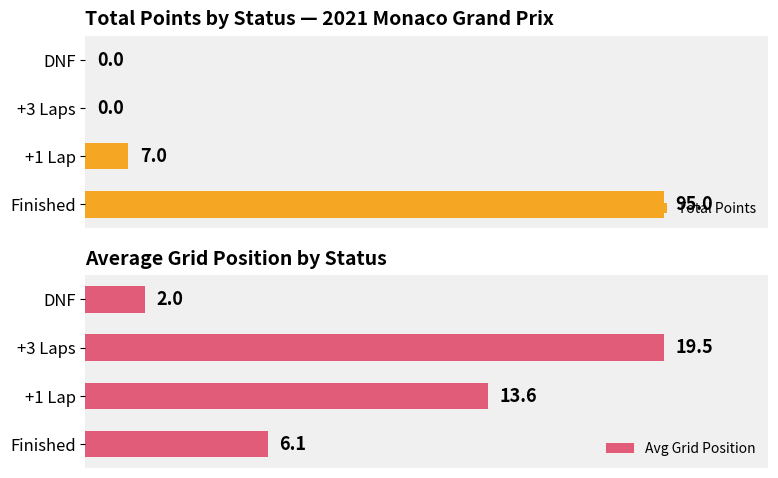

How many data points in Avg Grid Position are above 13?

2